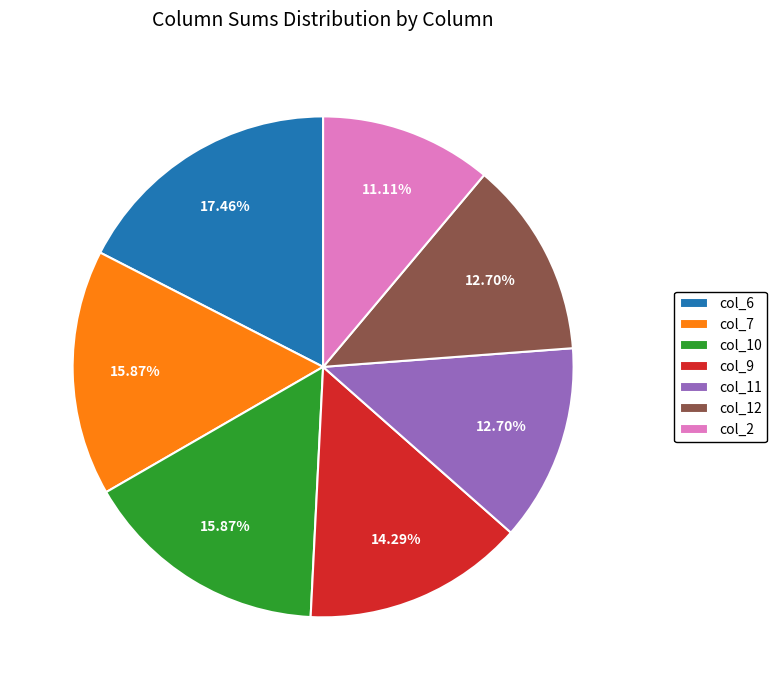

Approximately how many times larger is the value at col_2 compared to col_10?

0.7